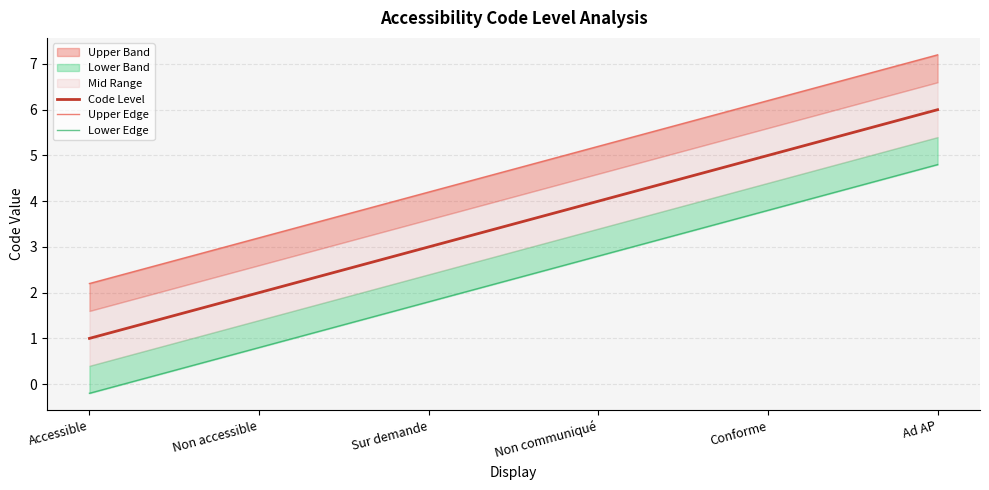

List the labels in order of value, largest first.

Ad AP, Conforme, Non communiqué, Sur demande, Non accessible, Accessible